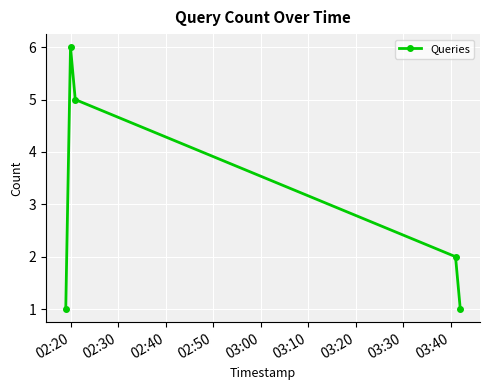

Reading left to right, extract all data points from this chart.

1	6	5	2	1